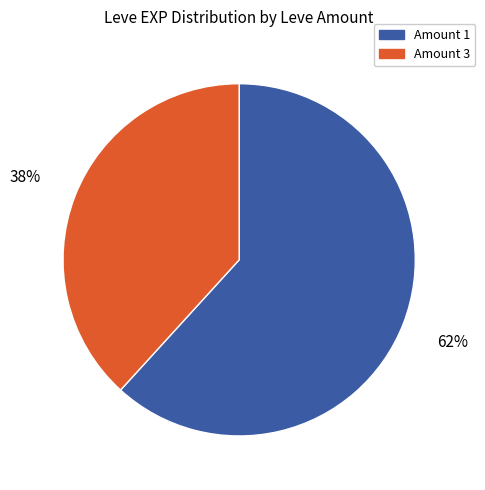

Is there a majority slice in this chart?

Yes